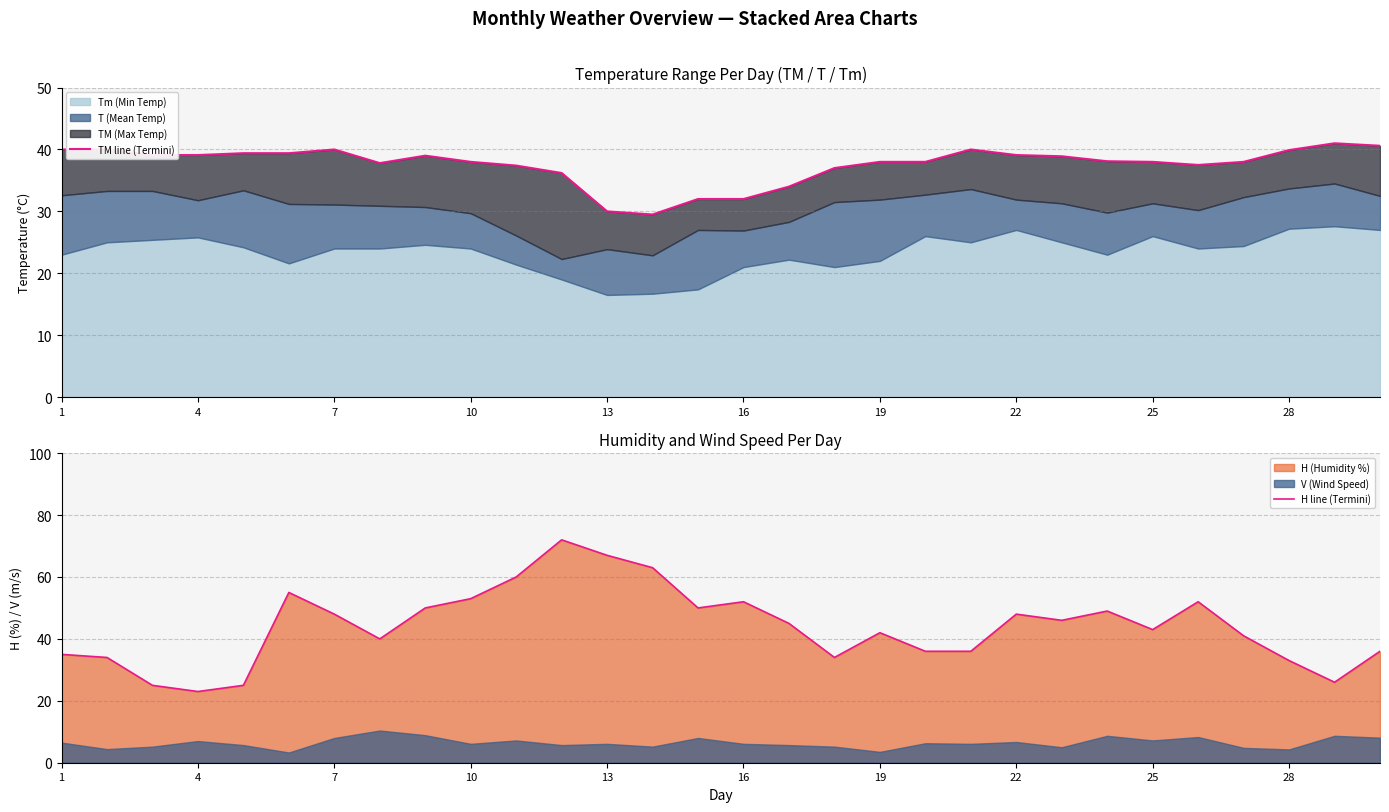

At 14, list the series in order from largest to smallest.

H line (Termini), TM line (Termini)